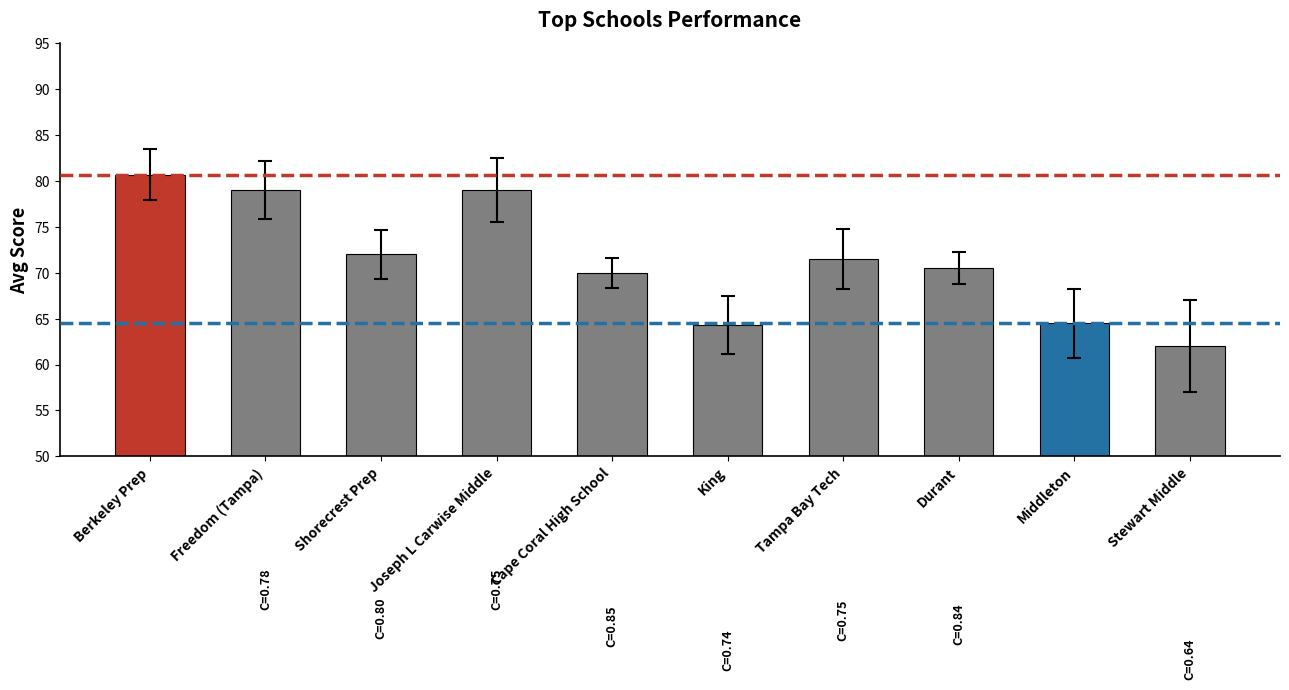

What is the smallest value displayed?

62.0